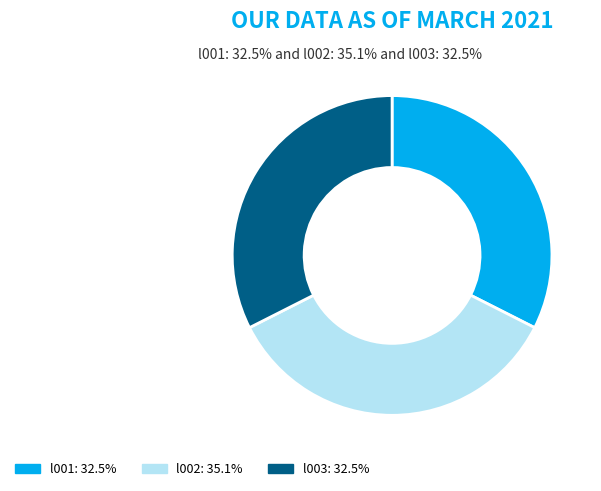

How many slices are in this pie chart?

3